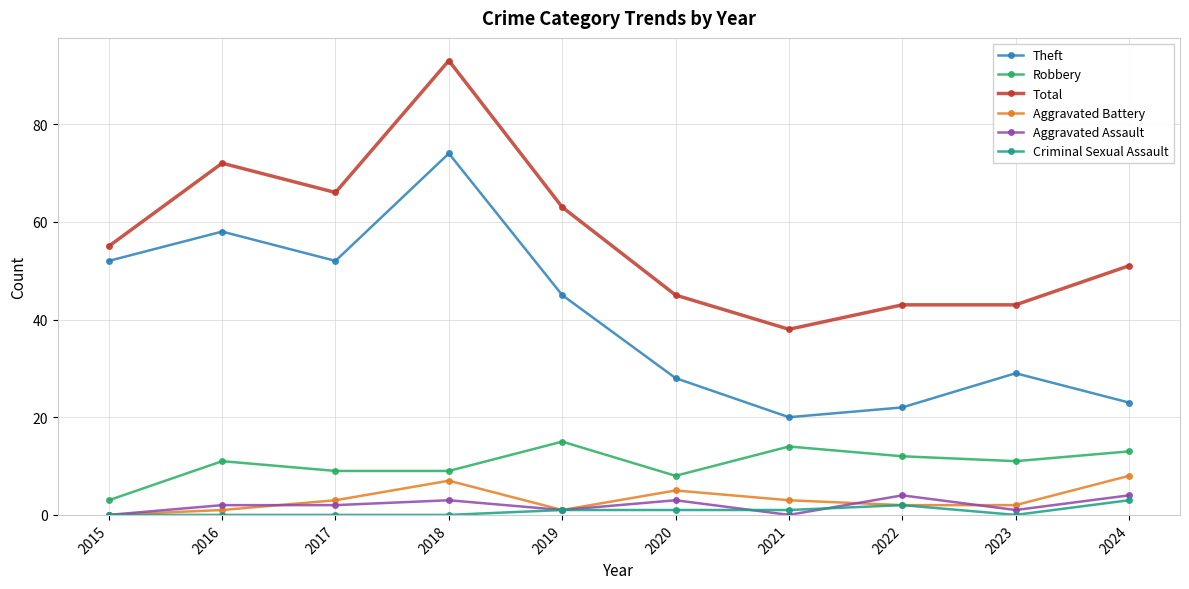

The Theft series shows 45 at 2019. True or false?

True